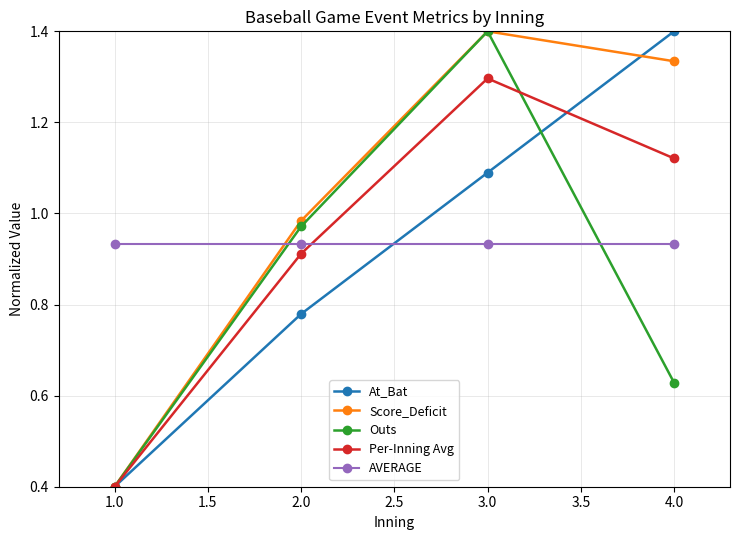

How many values in the At_Bat series exceed 1?

2